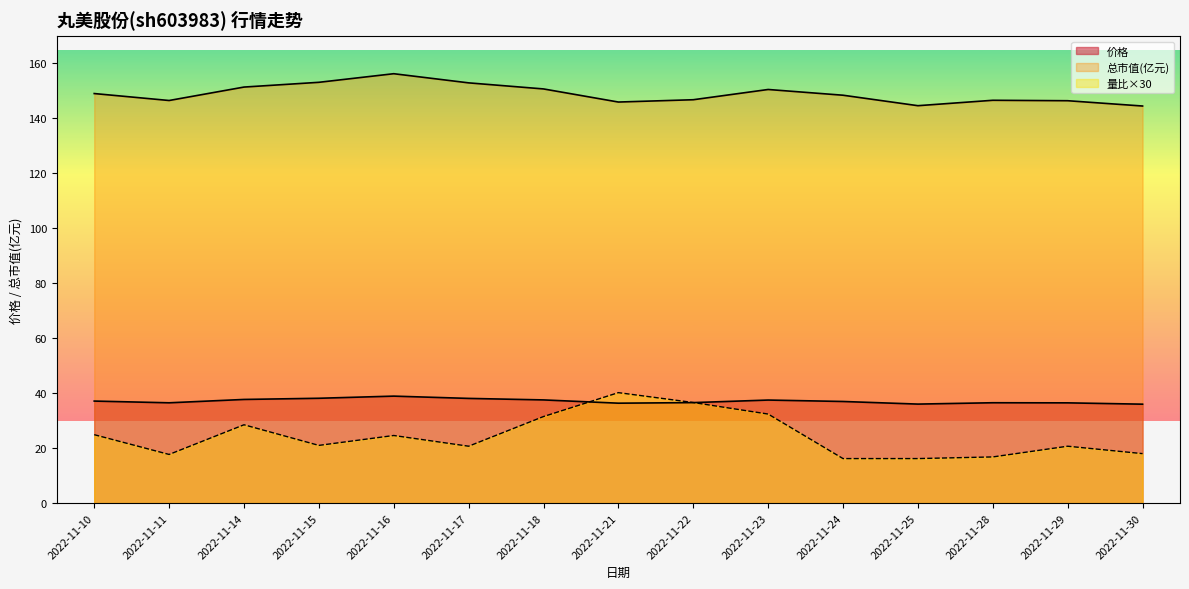

Does the chart have visible grid lines?

No